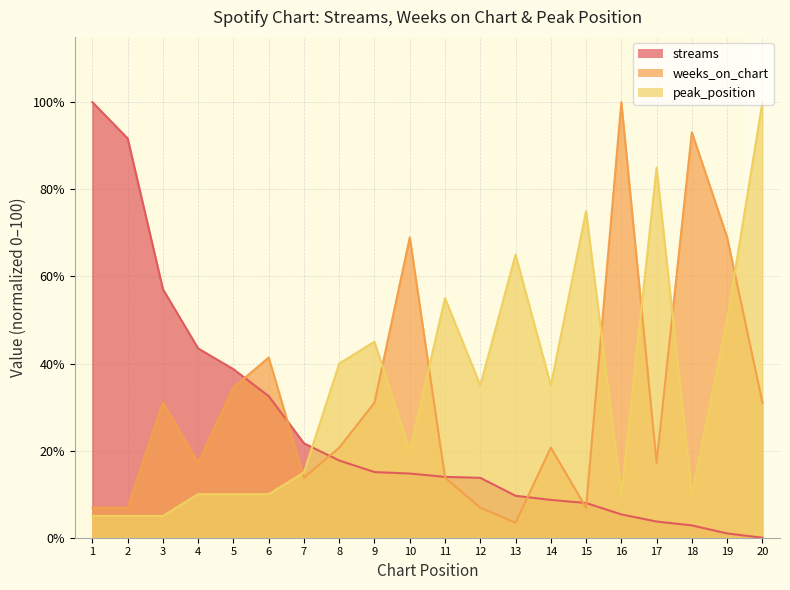

How many data points in streams are above 14?

10